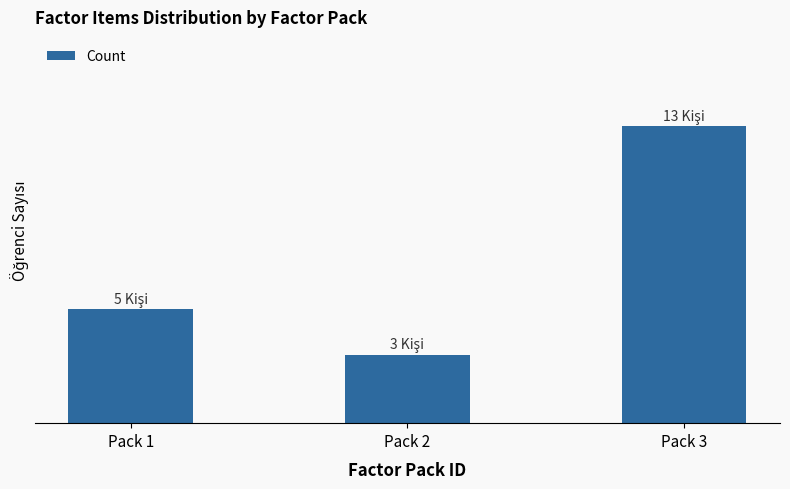

What is the difference between the maximum and minimum values?

10